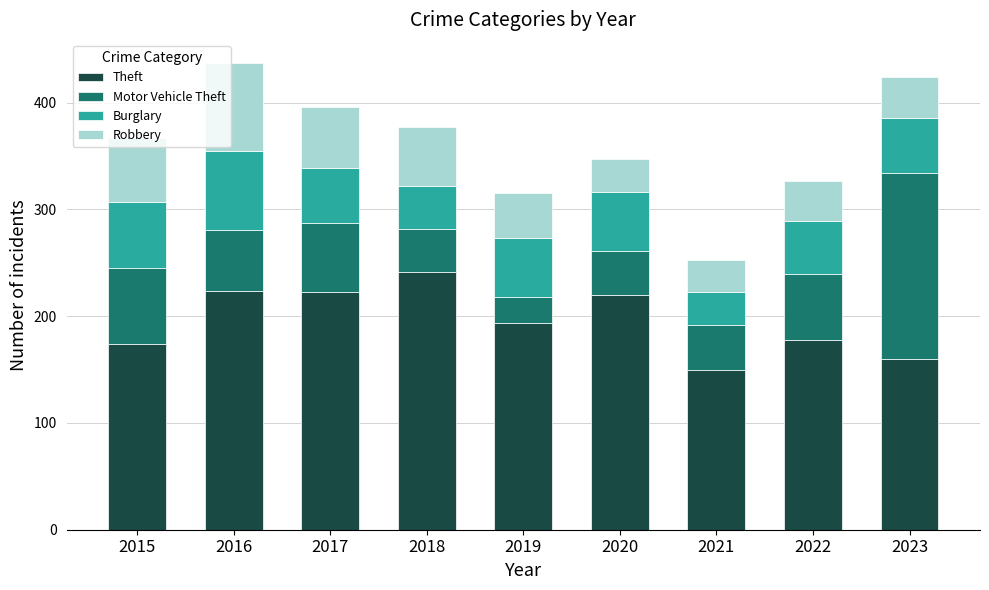

What is the maximum value for Theft?

241